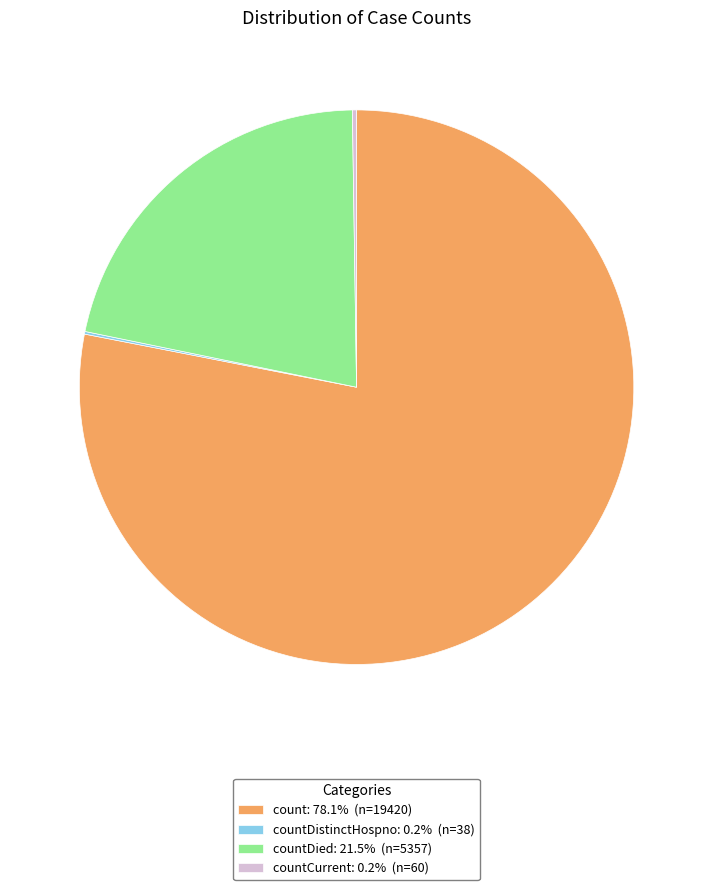

Does count: 78.1% (n=19420) account for over 50% of the chart?

Yes